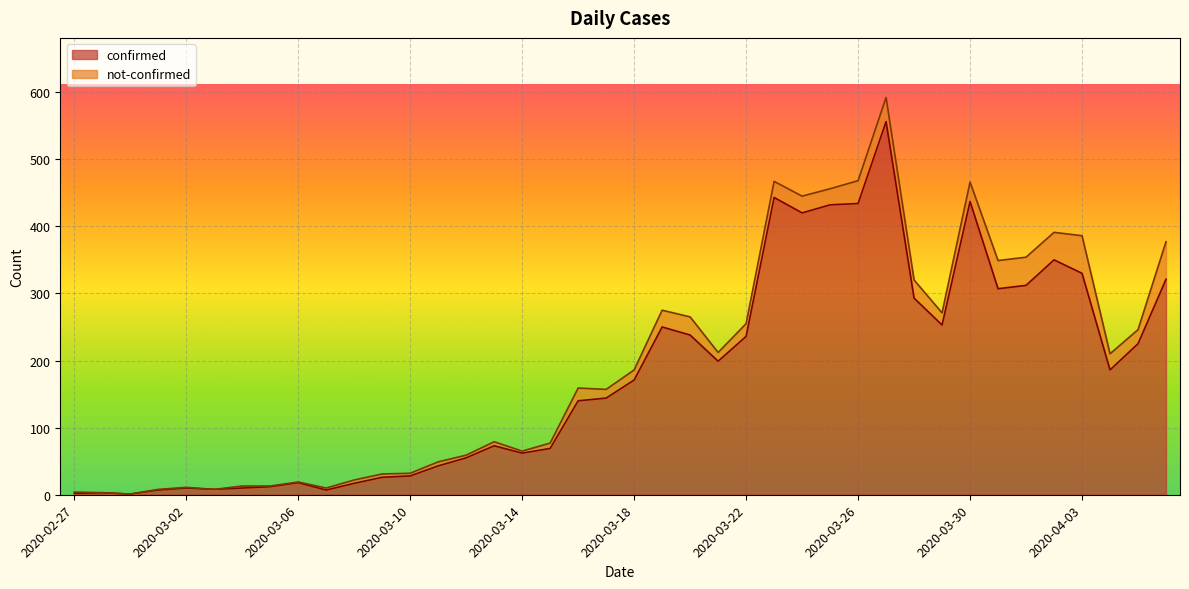

How many lines are shown in the chart?

2